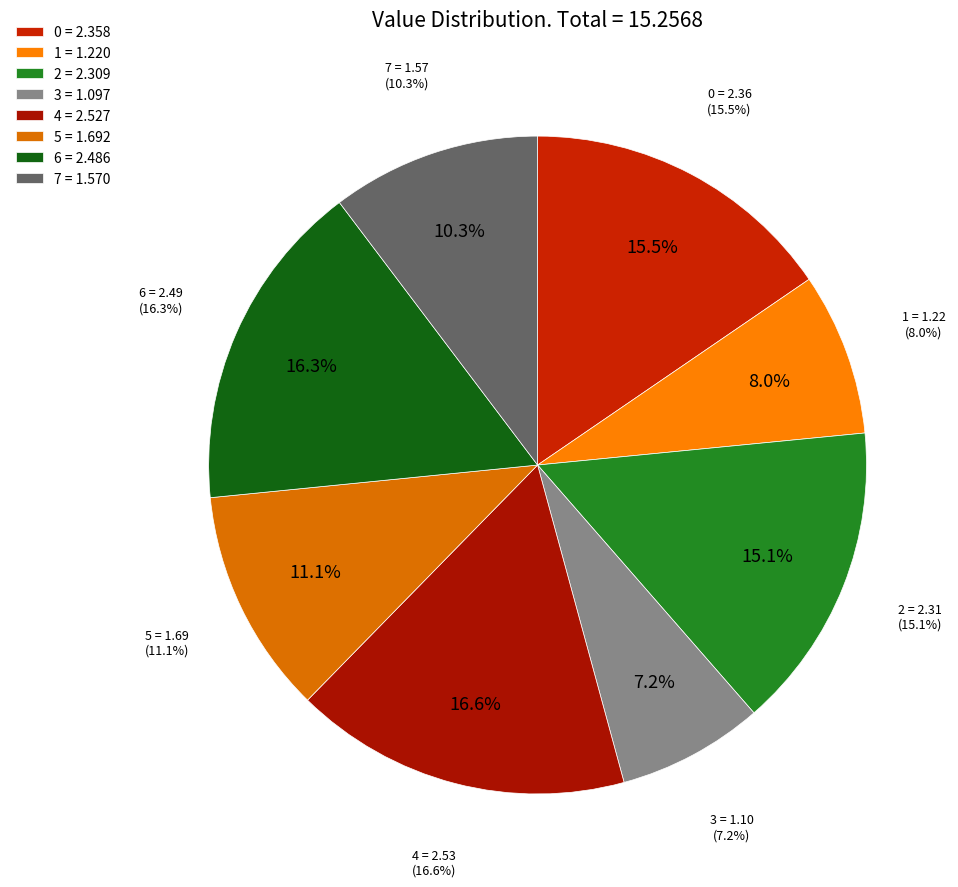

To the nearest percent, what portion does 4 represent?

17%